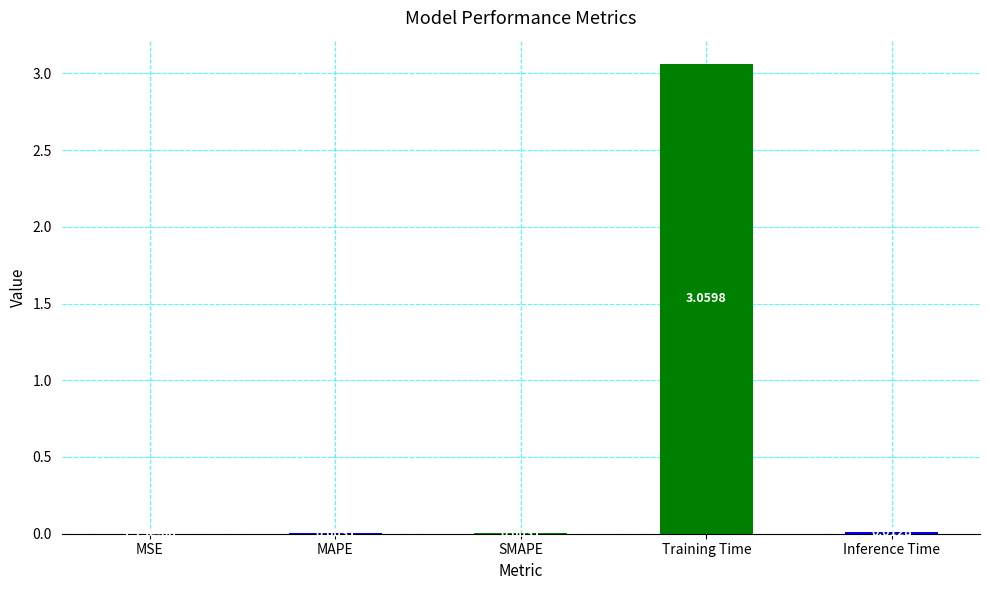

Where is the data nearest to the value 1?

Inference Time